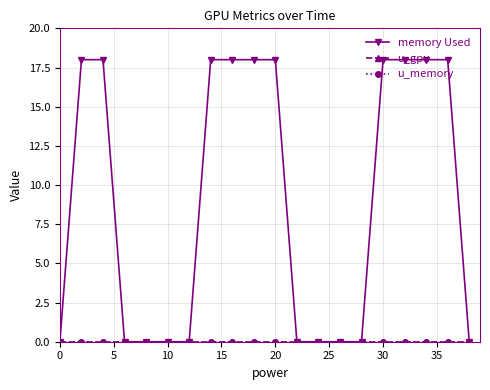

Does the chart have visible grid lines?

Yes